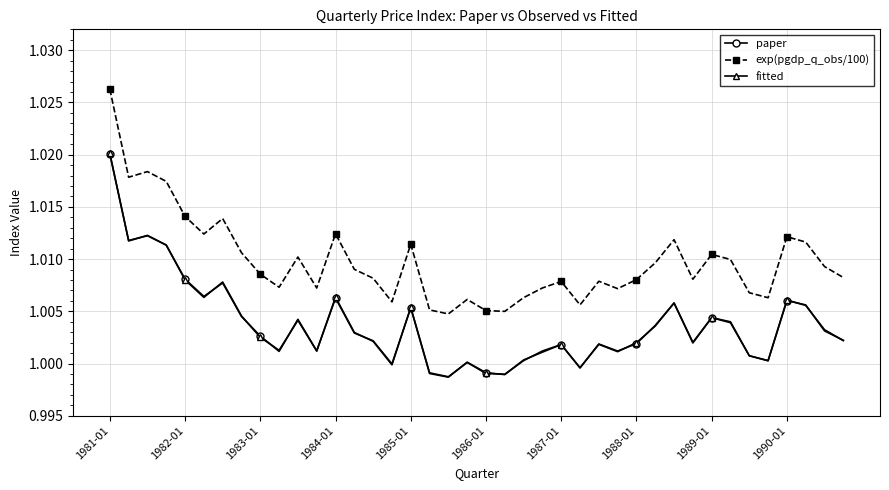

Which series has the largest total across all categories?

exp(pgdp_q_obs/100)